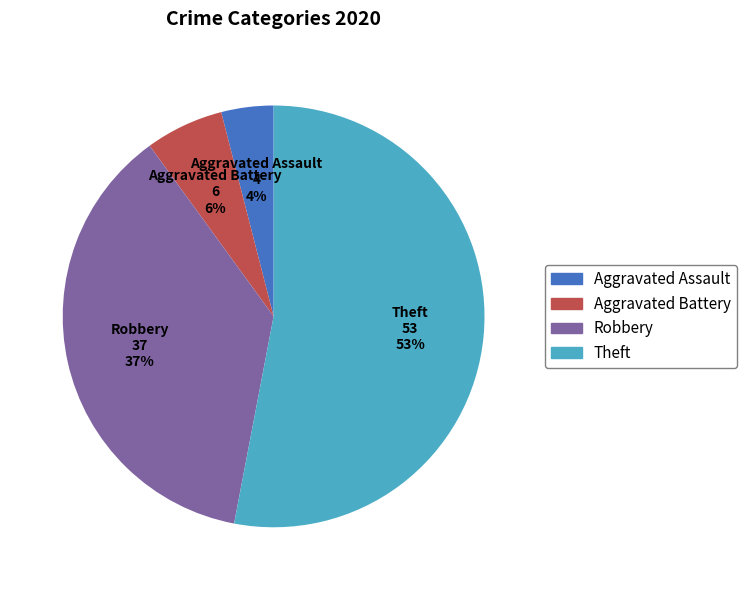

Which category accounts for the majority?

Theft